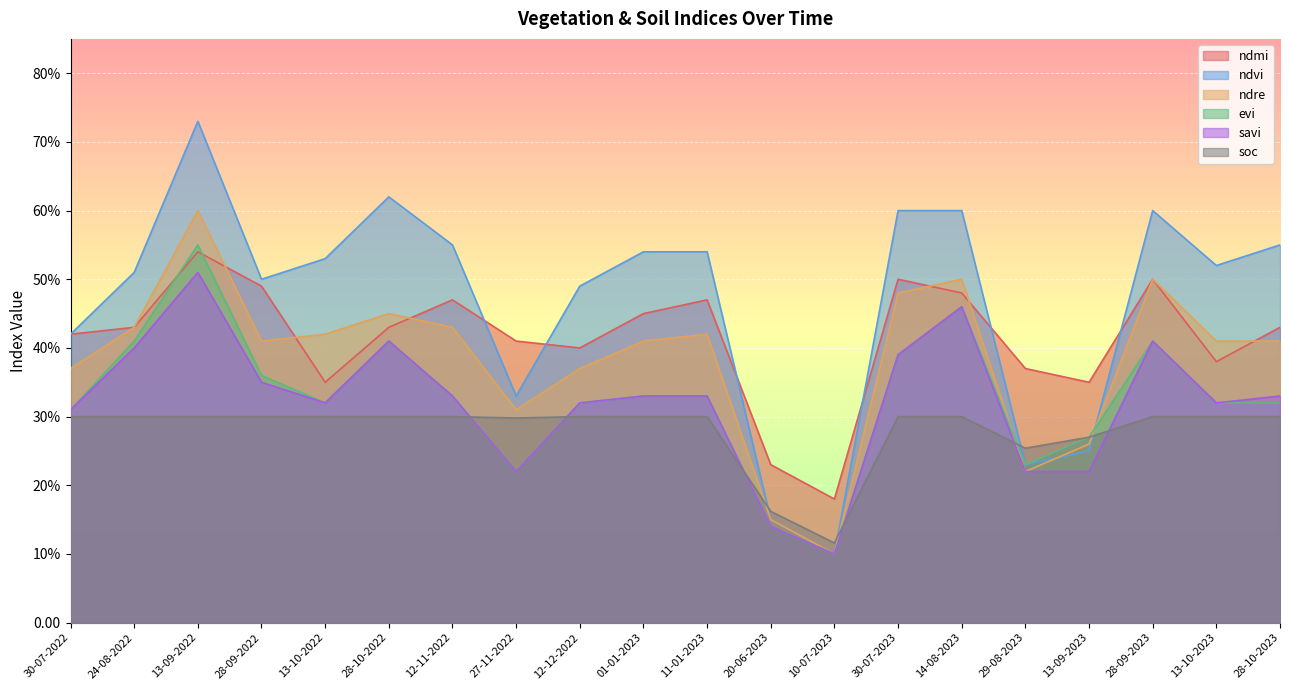

Reading left to right, list all the values displayed in this chart.

ndmi: 30-07-2022=0.4	24-08-2022=0.4	13-09-2022=0.5	28-09-2022=0.5	13-10-2022=0.3	28-10-2022=0.4	12-11-2022=0.5	27-11-2022=0.4	12-12-2022=0.4	01-01-2023=0.5	11-01-2023=0.5	20-06-2023=0.2	10-07-2023=0.2	30-07-2023=0.5	14-08-2023=0.5	29-08-2023=0.4	13-09-2023=0.3	28-09-2023=0.5	13-10-2023=0.4	28-10-2023=0.4
ndvi: 30-07-2022=0.4	24-08-2022=0.5	13-09-2022=0.7	28-09-2022=0.5	13-10-2022=0.5	28-10-2022=0.6	12-11-2022=0.6	27-11-2022=0.3	12-12-2022=0.5	01-01-2023=0.5	11-01-2023=0.5	20-06-2023=0.1	10-07-2023=0.1	30-07-2023=0.6	14-08-2023=0.6	29-08-2023=0.2	13-09-2023=0.2	28-09-2023=0.6	13-10-2023=0.5	28-10-2023=0.6
ndre: 30-07-2022=0.4	24-08-2022=0.4	13-09-2022=0.6	28-09-2022=0.4	13-10-2022=0.4	28-10-2022=0.5	12-11-2022=0.4	27-11-2022=0.3	12-12-2022=0.4	01-01-2023=0.4	11-01-2023=0.4	20-06-2023=0.1	10-07-2023=0.1	30-07-2023=0.5	14-08-2023=0.5	29-08-2023=0.2	13-09-2023=0.3	28-09-2023=0.5	13-10-2023=0.4	28-10-2023=0.4
evi: 30-07-2022=0.3	24-08-2022=0.4	13-09-2022=0.6	28-09-2022=0.4	13-10-2022=0.3	28-10-2022=0.4	12-11-2022=0.3	27-11-2022=0.2	12-12-2022=0.3	01-01-2023=0.3	11-01-2023=0.3	20-06-2023=0.1	10-07-2023=0.1	30-07-2023=0.4	14-08-2023=0.5	29-08-2023=0.2	13-09-2023=0.3	28-09-2023=0.4	13-10-2023=0.3	28-10-2023=0.3
savi: 30-07-2022=0.3	24-08-2022=0.4	13-09-2022=0.5	28-09-2022=0.3	13-10-2022=0.3	28-10-2022=0.4	12-11-2022=0.3	27-11-2022=0.2	12-12-2022=0.3	01-01-2023=0.3	11-01-2023=0.3	20-06-2023=0.1	10-07-2023=0.1	30-07-2023=0.4	14-08-2023=0.5	29-08-2023=0.2	13-09-2023=0.2	28-09-2023=0.4	13-10-2023=0.3	28-10-2023=0.3
soc: 30-07-2022=0.3	24-08-2022=0.3	13-09-2022=0.3	28-09-2022=0.3	13-10-2022=0.3	28-10-2022=0.3	12-11-2022=0.3	27-11-2022=0.3	12-12-2022=0.3	01-01-2023=0.3	11-01-2023=0.3	20-06-2023=0.2	10-07-2023=0.1	30-07-2023=0.3	14-08-2023=0.3	29-08-2023=0.3	13-09-2023=0.3	28-09-2023=0.3	13-10-2023=0.3	28-10-2023=0.3